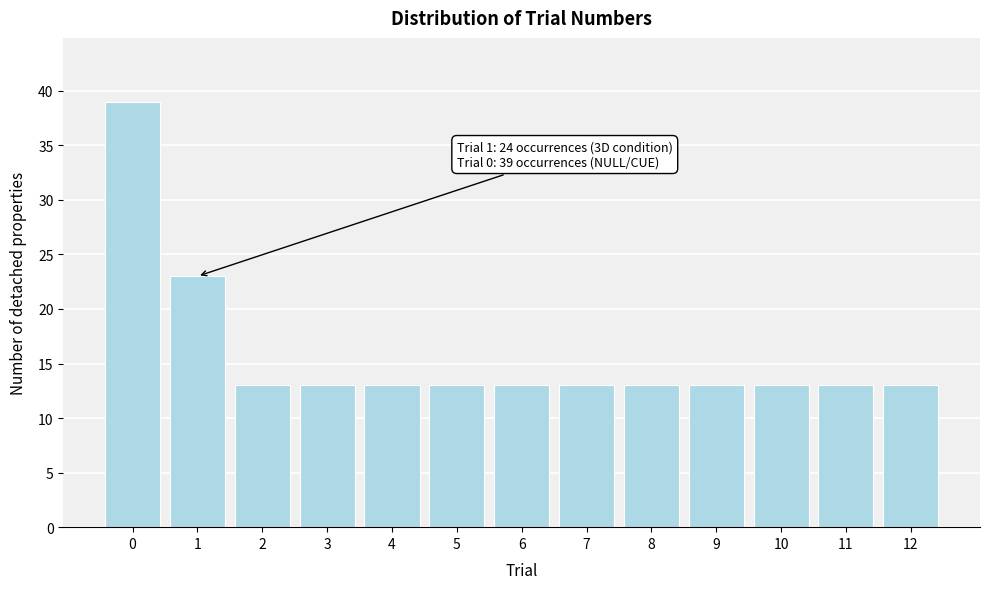

Reading left to right, transcribe all the data shown in this chart.

0=39	1=23	2=13	3=13	4=13	5=13	6=13	7=13	8=13	9=13	10=13	11=13	12=13